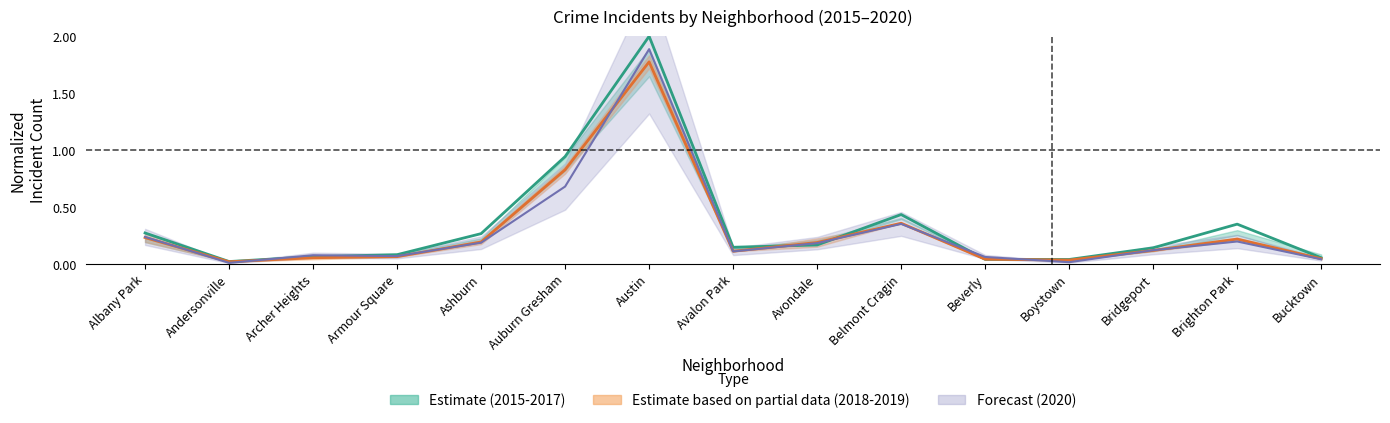

What is the spread (max minus min) of values at Belmont Cragin?

0.1